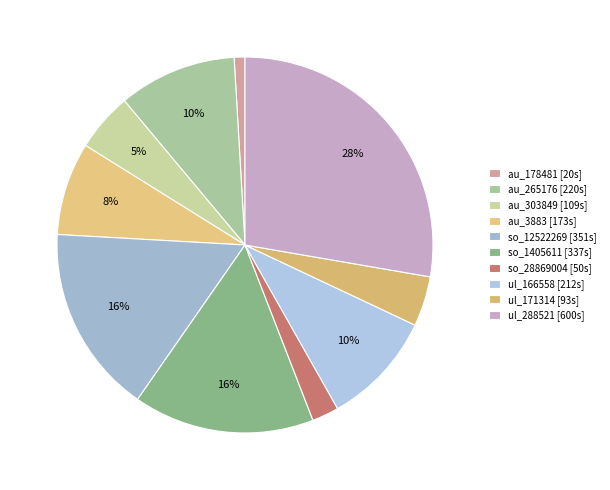

Is there any slice that represents more than half of the pie?

No